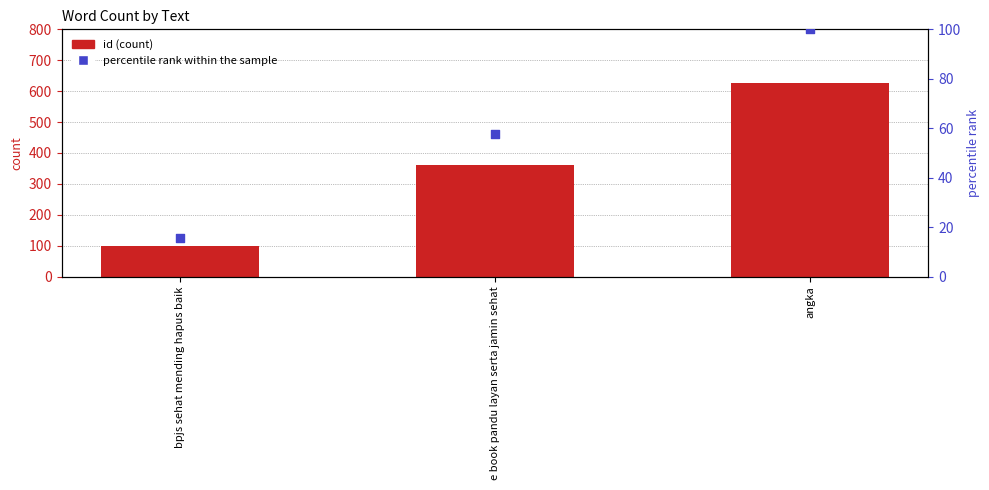

At how many categories does at least one series exceed 403?

1